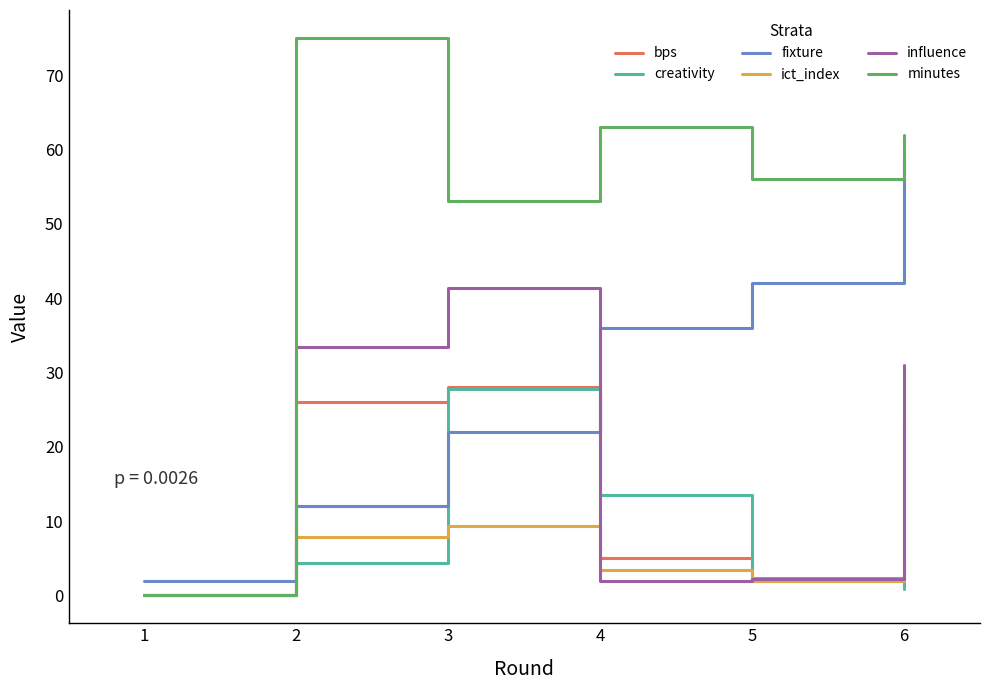

In creativity, how many points are higher than both neighbors (excluding endpoints)?

1